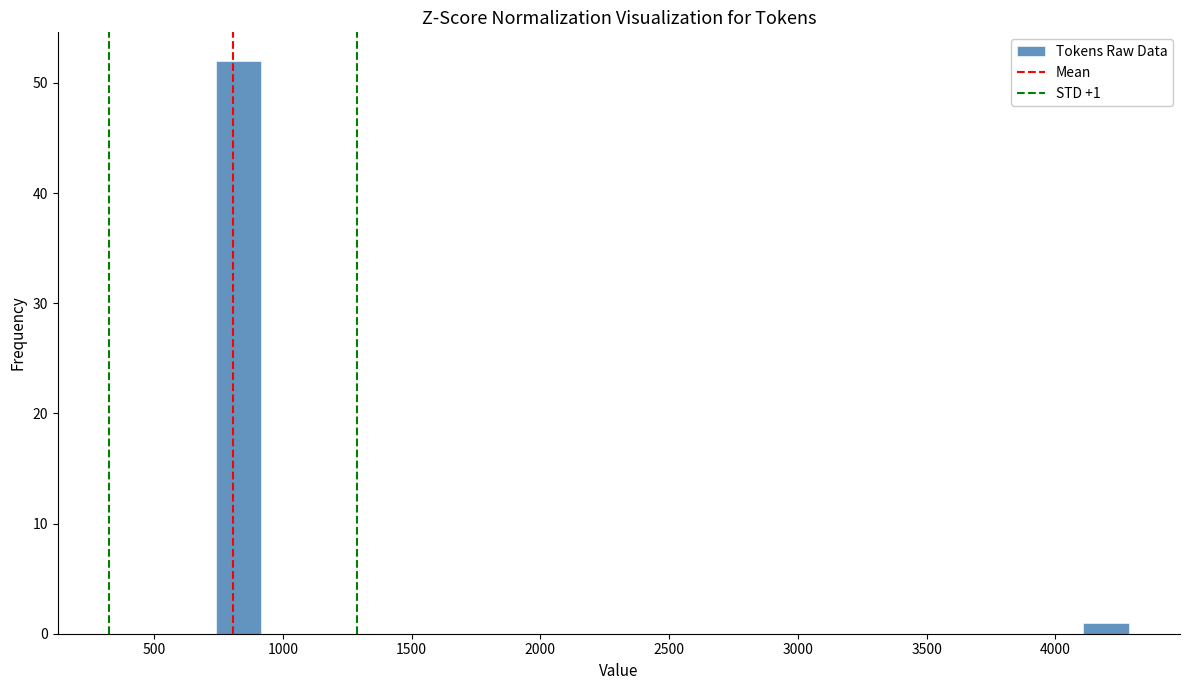

Around what value on the x-axis is the tallest bar? Give the approximate position of its centre, as read against the axis.

850